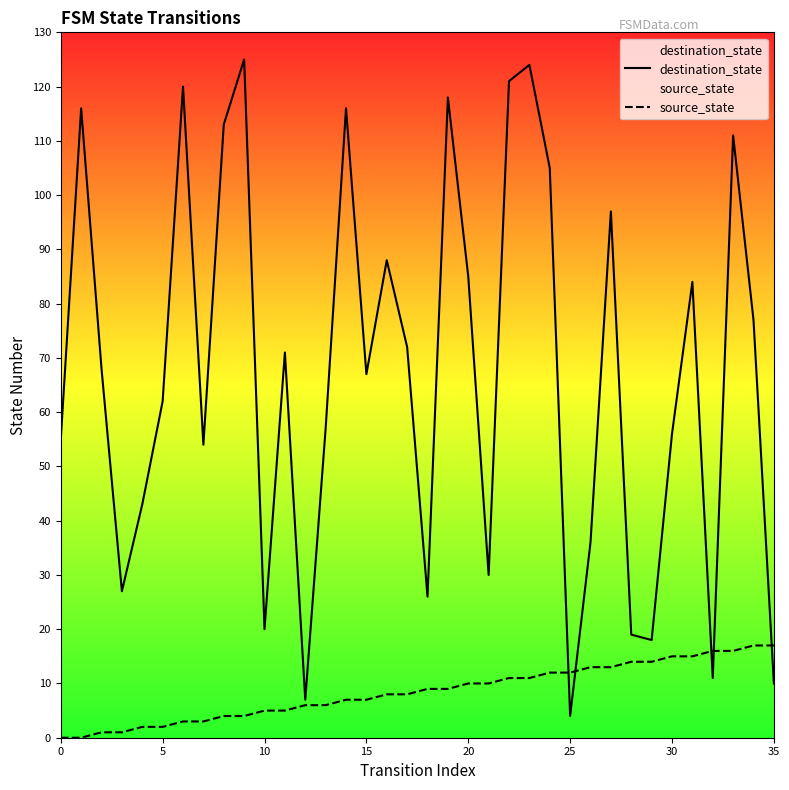

Read the destination_state value at 22, to the nearest 50.

100